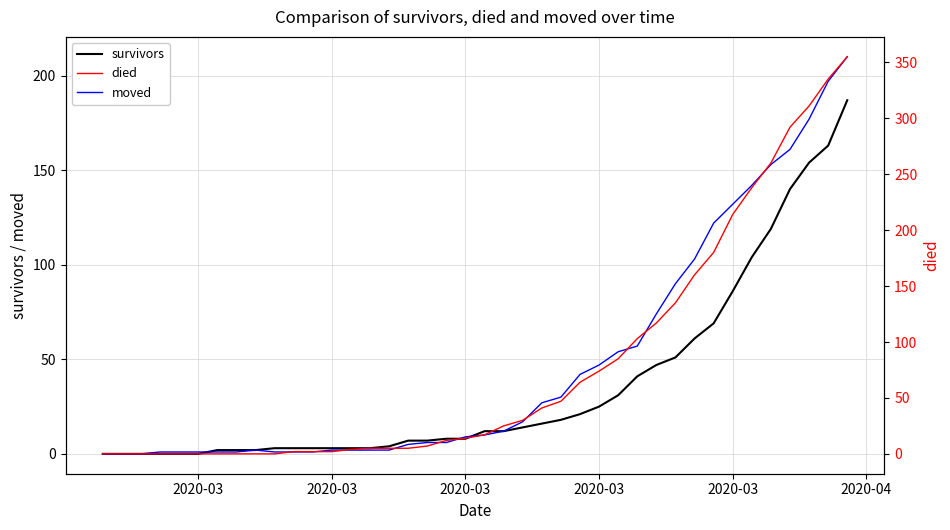

Rank the series by their average value, from highest to lowest.

died, moved, survivors